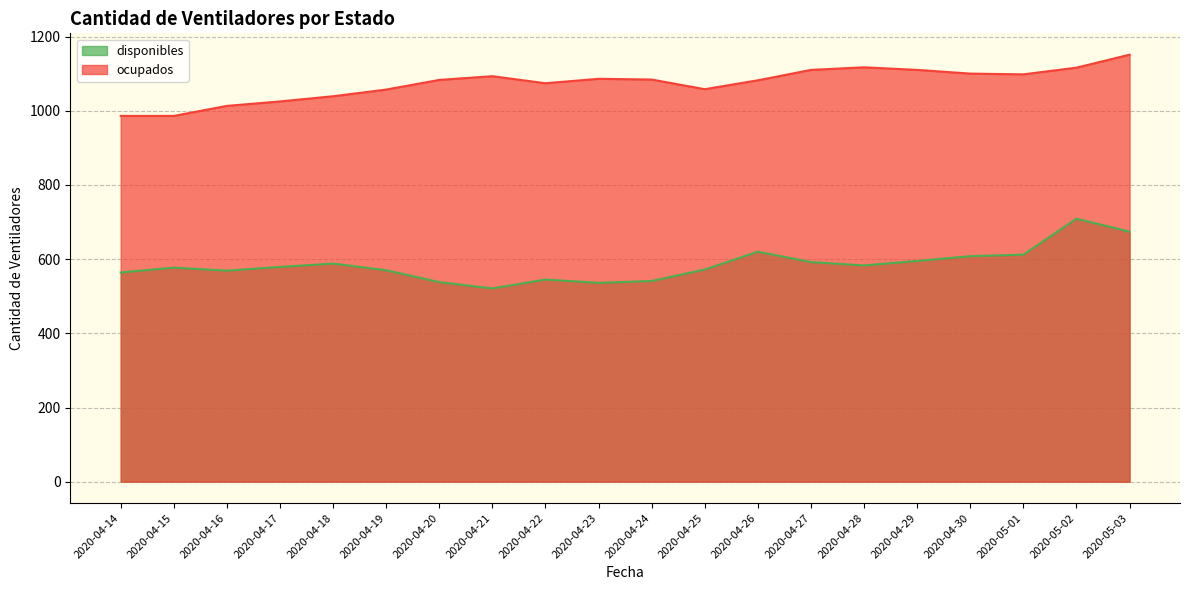

Where is ocupados nearest to the value 1068?

2020-04-22